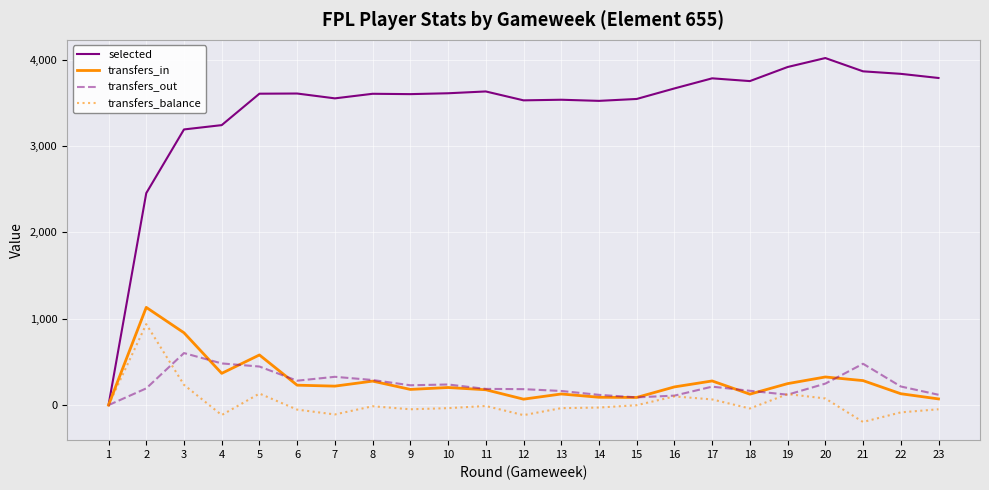

What is the greatest value displayed?

4020